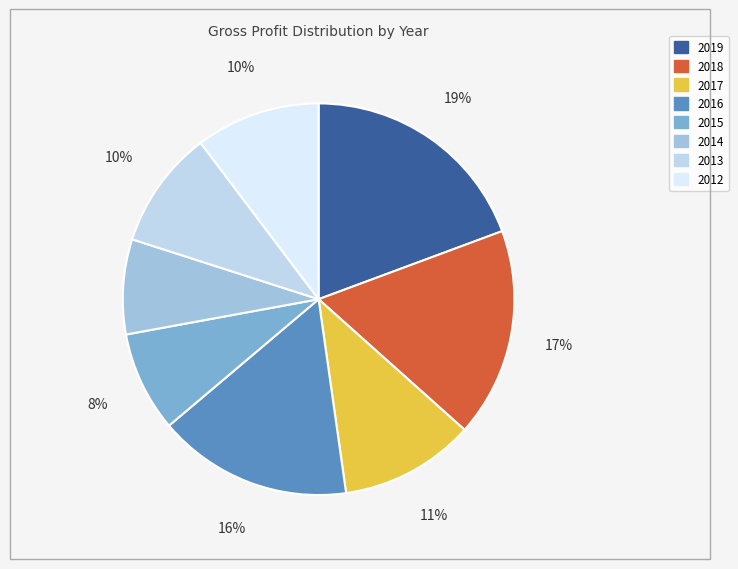

Which slice is the largest?

2019